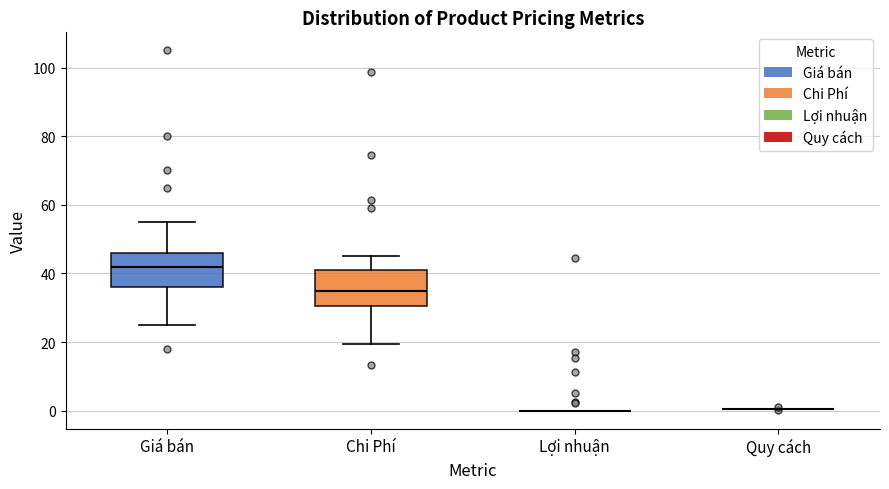

Reading left to right, transcribe this box plot: for each box, give where its median line is, the range the box spans, and where its two whiskers end, as read against the y-axis. The values are not printed on the chart, so give them approximately, as read against the axis.

Giá bán: median 42, box 36 to 46, whiskers 26 to 56
Chi Phí: median 34, box 30 to 40, whiskers 20 to 46
Lợi nhuận: box collapsed to a line at 0, whiskers 0 to 0
Quy cách: box collapsed to a line at 0, whiskers 0 to 0